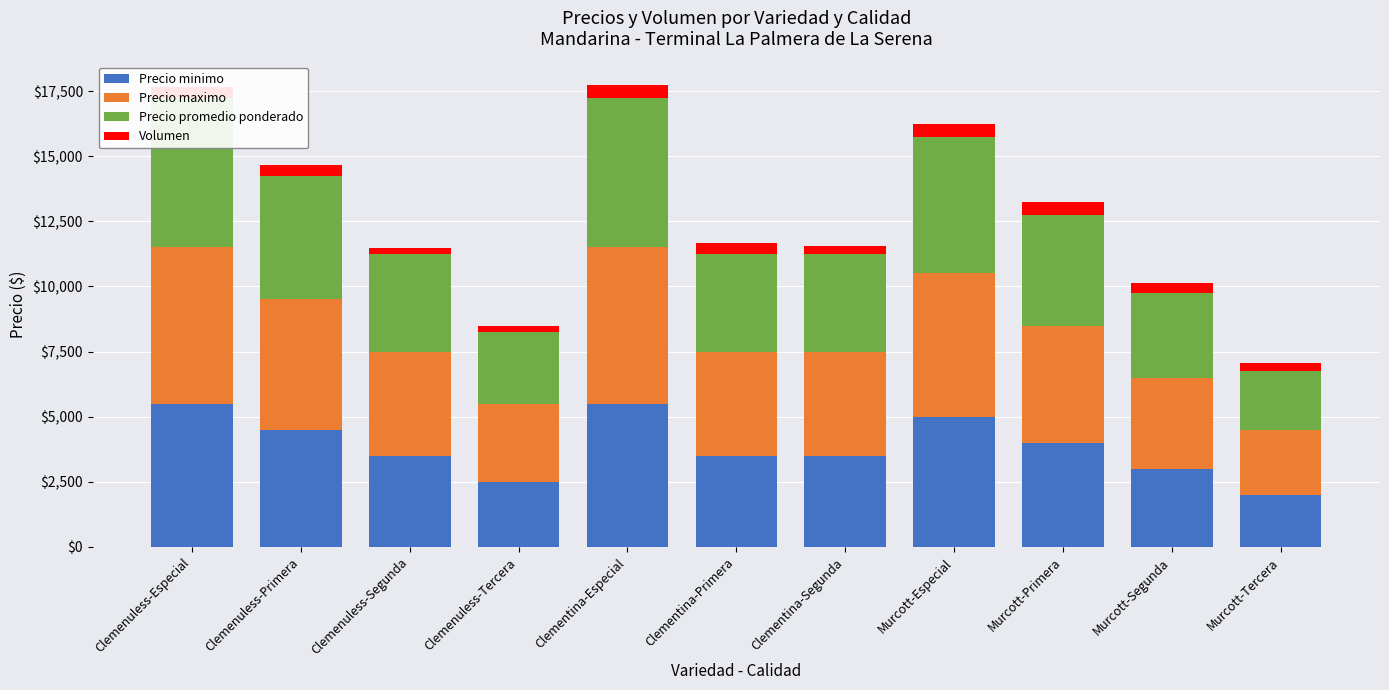

What is the difference between the maximum and minimum values in the Precio minimo series?

3500